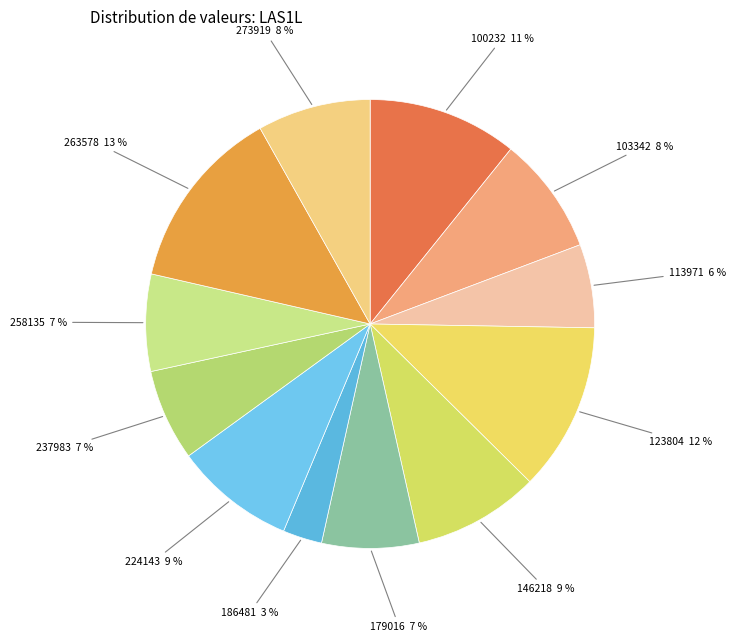

To the nearest percent, what is the difference between the largest and smallest slice percentages?

10%